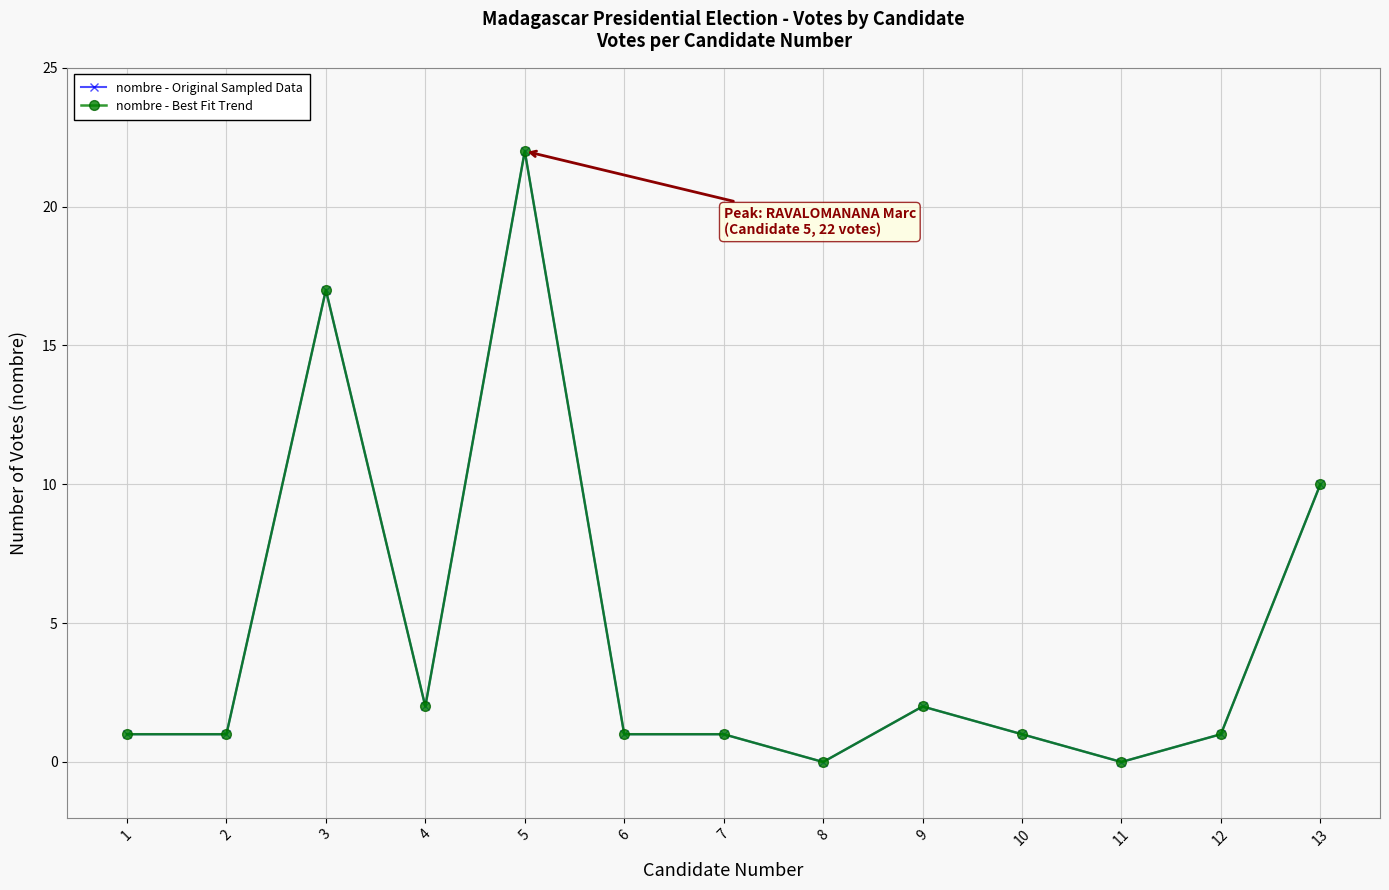

Is this an area chart (filled region under the line)?

No